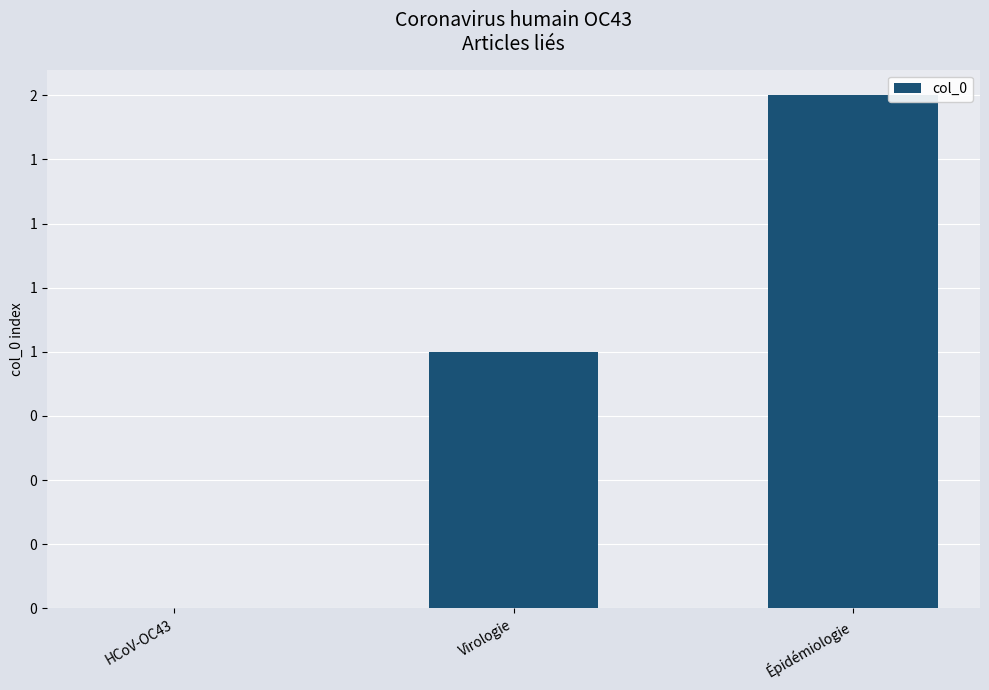

Are the bars horizontal?

No